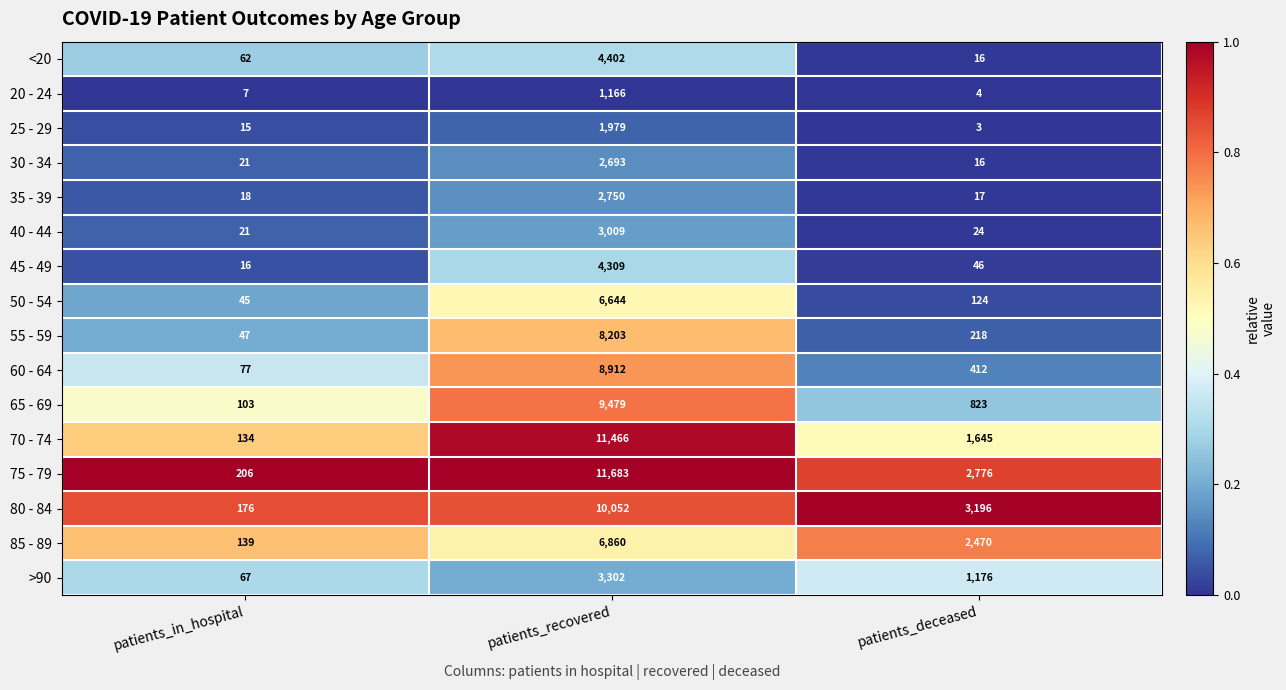

How many distinct data groups are displayed?

16